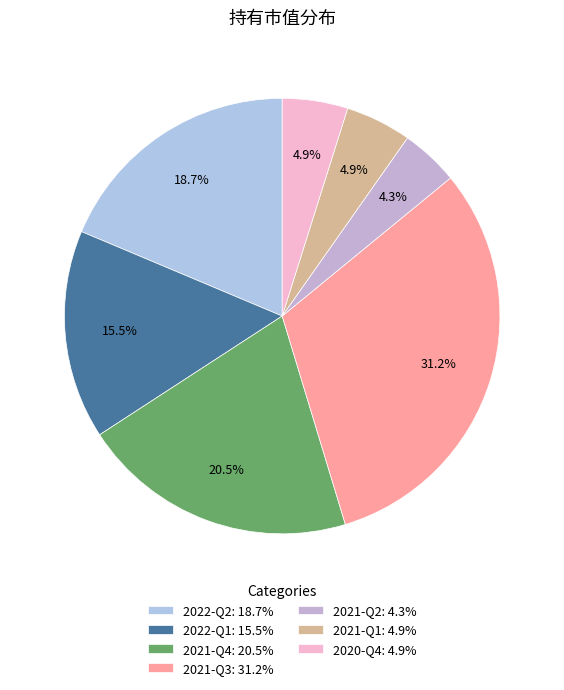

What is the smallest slice in the pie chart?

2021-Q2